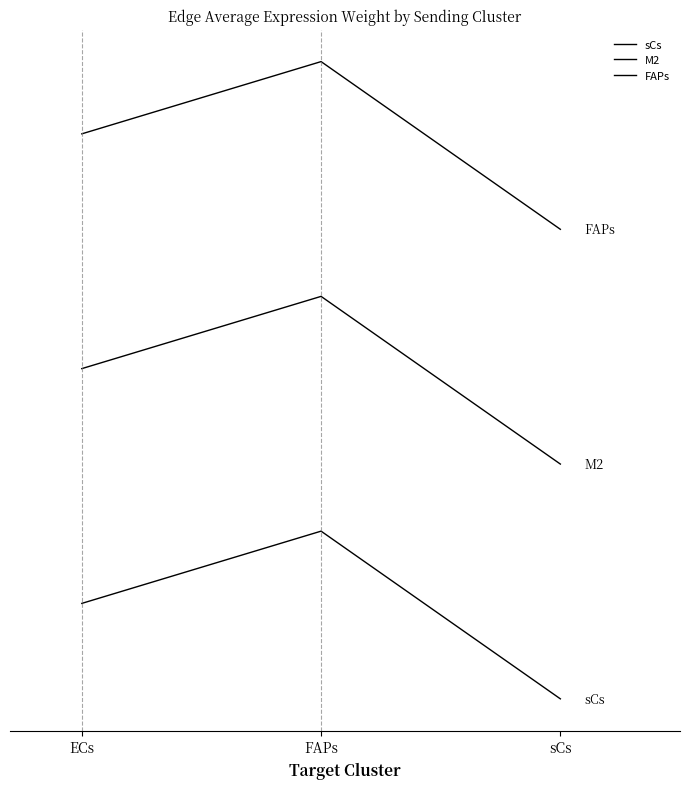

How many data points does each series have?

3